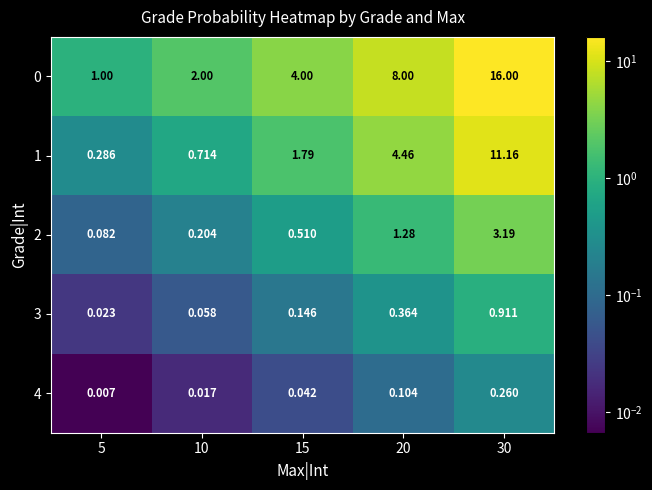

Is the value of 0 at 20 greater than the value of 3 at 5?

Yes